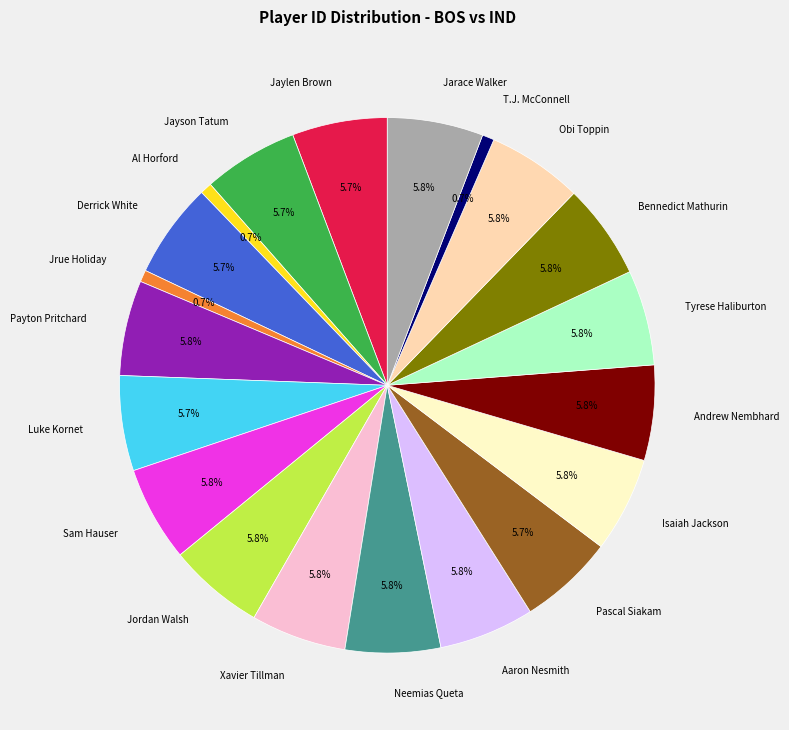

Is it true that T.J. McConnell is 11% of the pie?

False